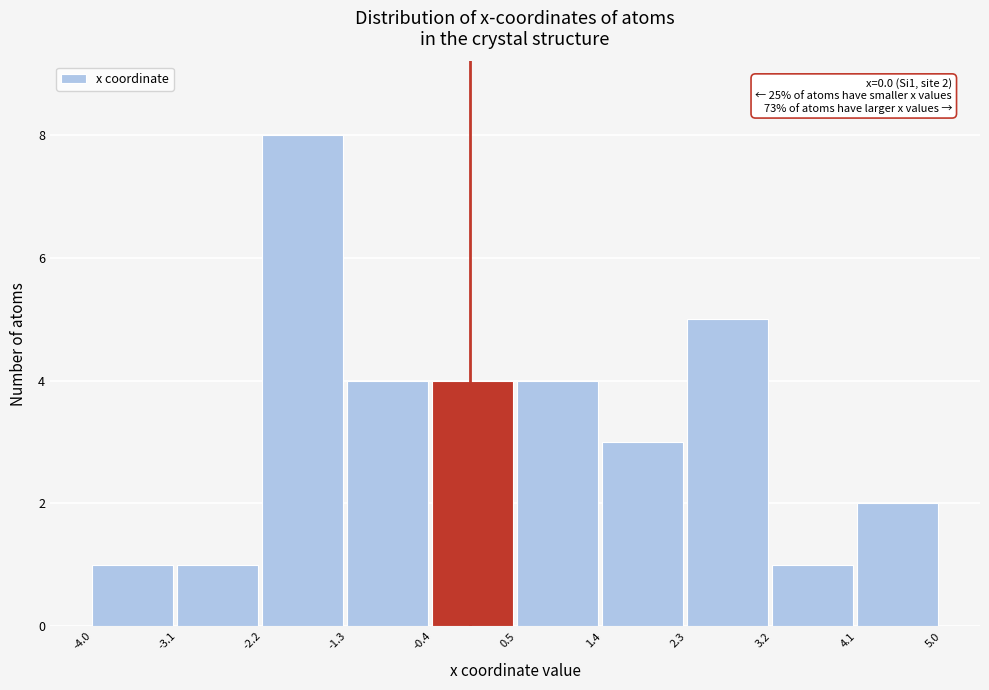

Over which range of the x-axis is the bar tallest?

-2.2 to -1.3